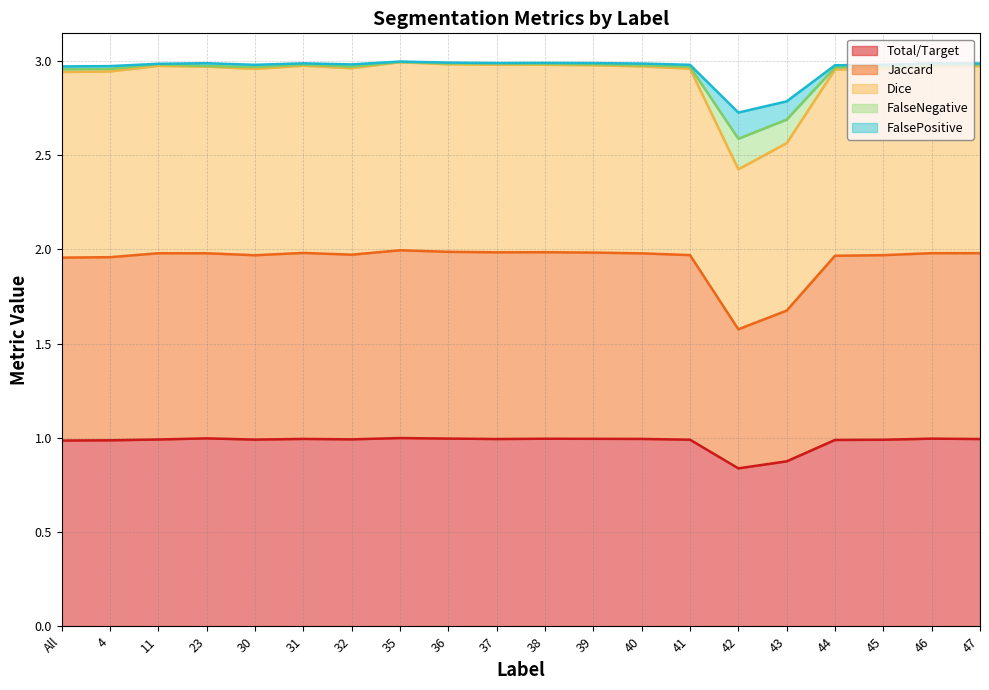

Does the chart have visible grid lines?

Yes